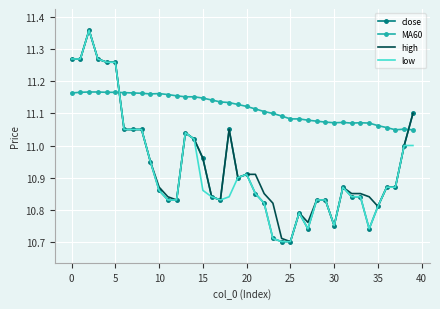

Which series has the largest total across all categories?

MA60